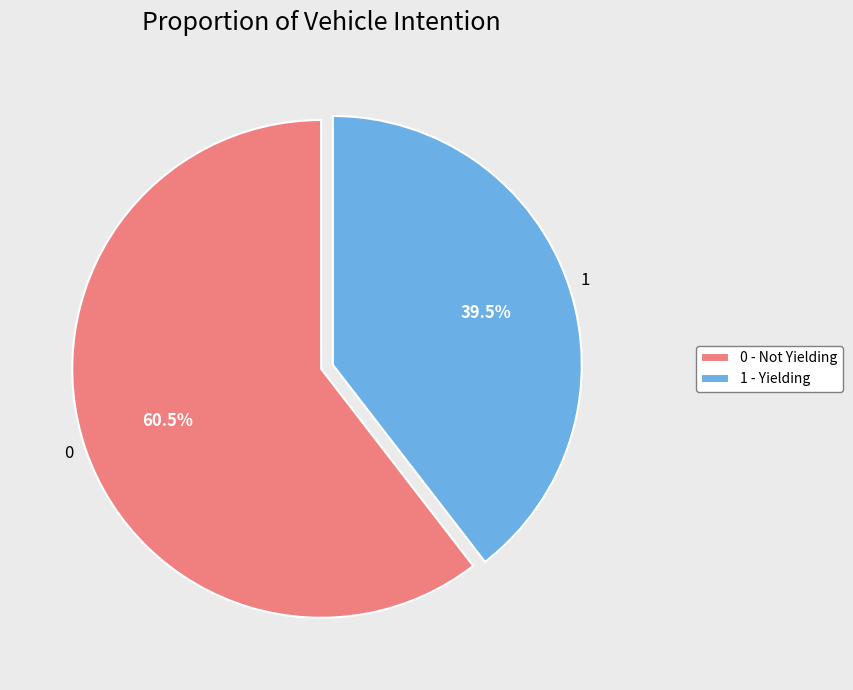

True or false: 0 accounts for 13% of the total.

False